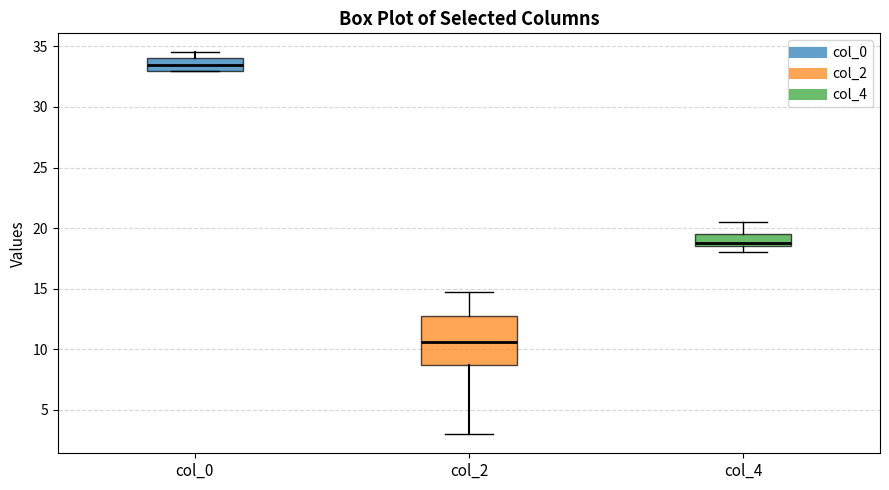

Where is the upper edge of the box for col_2 on the y-axis? The values are not printed on the chart, so give them approximately, as read against the axis.

13.0